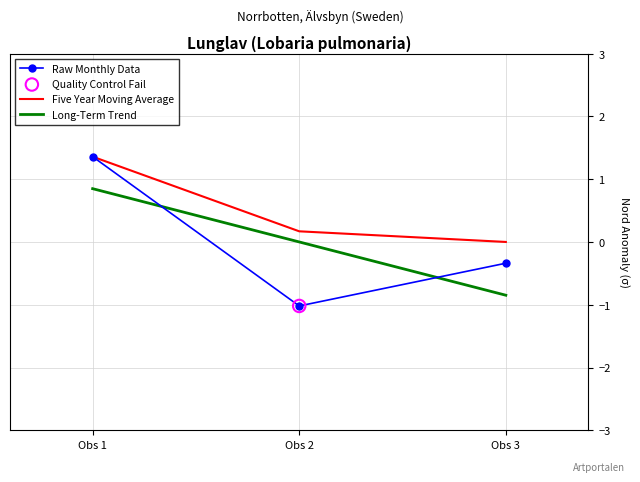

At which category is the sum across all series the highest?

Obs 1